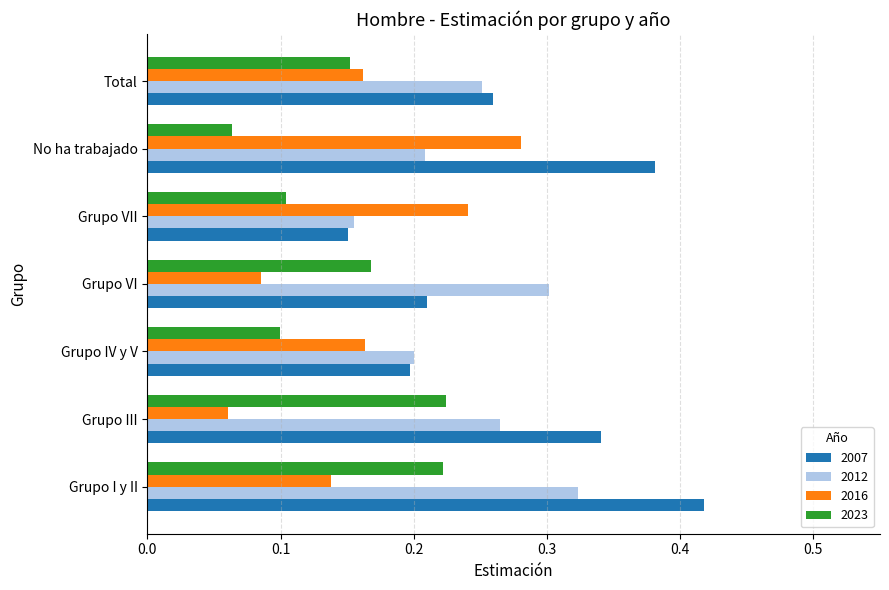

Which label corresponds to the largest value in the chart?

Grupo I y II